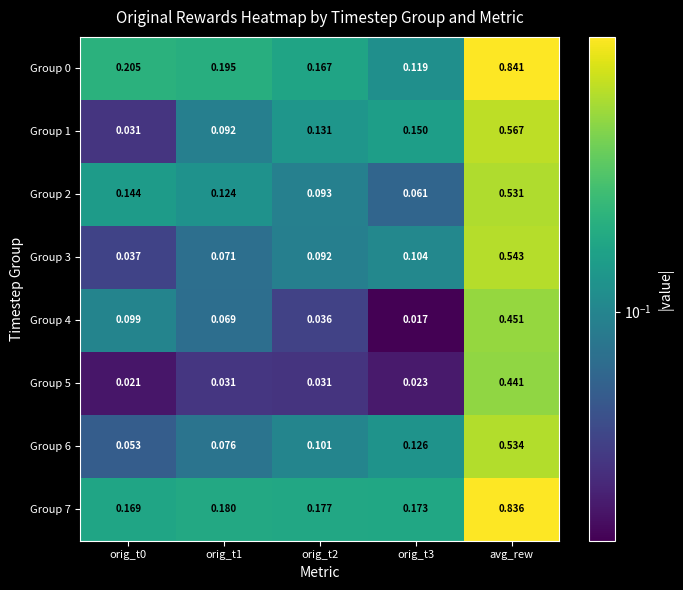

Which label corresponds to the largest value in the chart?

avg_rew